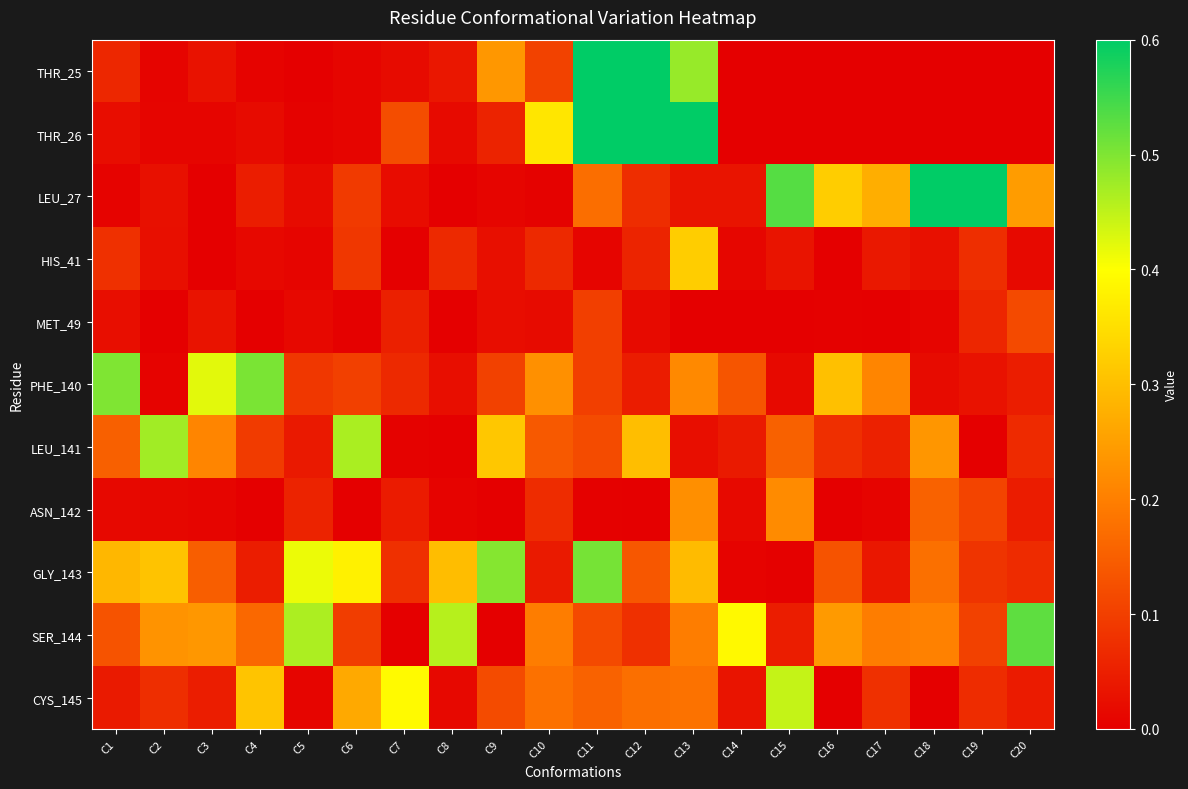

Reading left to right, what are all the values shown in this chart?

THR_25: C1=0.1	C2=0.0	C3=0.0	C4=0.0	C5=0.0	C6=0.0	C7=0.0	C8=0.0	C9=0.2	C10=0.1	C11=0.8	C12=2.0	C13=0.5	C14=0.0	C15=0.0	C16=0.0	C17=0.0	C18=0.0	C19=0.0	C20=0.0
THR_26: C1=0.0	C2=0.0	C3=0.0	C4=0.0	C5=0.0	C6=0.0	C7=0.1	C8=0.0	C9=0.1	C10=0.4	C11=0.8	C12=0.7	C13=2.8	C14=0.0	C15=0.0	C16=0.0	C17=0.0	C18=0.0	C19=0.0	C20=0.0
LEU_27: C1=0.0	C2=0.0	C3=0.0	C4=0.0	C5=0.0	C6=0.1	C7=0.0	C8=0.0	C9=0.0	C10=0.0	C11=0.2	C12=0.1	C13=0.0	C14=0.0	C15=0.5	C16=0.3	C17=0.3	C18=1.0	C19=0.9	C20=0.2
HIS_41: C1=0.1	C2=0.0	C3=0.0	C4=0.0	C5=0.0	C6=0.1	C7=0.0	C8=0.1	C9=0.0	C10=0.1	C11=0.0	C12=0.1	C13=0.3	C14=0.0	C15=0.0	C16=0.0	C17=0.0	C18=0.0	C19=0.1	C20=0.0
MET_49: C1=0.0	C2=0.0	C3=0.0	C4=0.0	C5=0.0	C6=0.0	C7=0.1	C8=0.0	C9=0.0	C10=0.0	C11=0.1	C12=0.0	C13=0.0	C14=0.0	C15=0.0	C16=0.0	C17=0.0	C18=0.0	C19=0.1	C20=0.1
PHE_140: C1=0.5	C2=0.0	C3=0.4	C4=0.5	C5=0.1	C6=0.1	C7=0.1	C8=0.0	C9=0.1	C10=0.2	C11=0.1	C12=0.0	C13=0.2	C14=0.1	C15=0.0	C16=0.3	C17=0.2	C18=0.0	C19=0.0	C20=0.0
LEU_141: C1=0.2	C2=0.5	C3=0.2	C4=0.1	C5=0.0	C6=0.5	C7=0.0	C8=0.0	C9=0.3	C10=0.1	C11=0.1	C12=0.3	C13=0.0	C14=0.0	C15=0.2	C16=0.1	C17=0.1	C18=0.2	C19=0.0	C20=0.1
ASN_142: C1=0.0	C2=0.0	C3=0.0	C4=0.0	C5=0.1	C6=0.0	C7=0.0	C8=0.0	C9=0.0	C10=0.1	C11=0.0	C12=0.0	C13=0.2	C14=0.0	C15=0.2	C16=0.0	C17=0.0	C18=0.2	C19=0.1	C20=0.0
GLY_143: C1=0.3	C2=0.3	C3=0.1	C4=0.0	C5=0.4	C6=0.4	C7=0.1	C8=0.3	C9=0.5	C10=0.0	C11=0.5	C12=0.1	C13=0.3	C14=0.0	C15=0.0	C16=0.1	C17=0.0	C18=0.2	C19=0.1	C20=0.1
SER_144: C1=0.1	C2=0.2	C3=0.2	C4=0.2	C5=0.5	C6=0.1	C7=0.0	C8=0.5	C9=0.0	C10=0.2	C11=0.1	C12=0.1	C13=0.2	C14=0.4	C15=0.0	C16=0.2	C17=0.2	C18=0.2	C19=0.1	C20=0.5
CYS_145: C1=0.0	C2=0.1	C3=0.0	C4=0.3	C5=0.0	C6=0.3	C7=0.4	C8=0.0	C9=0.1	C10=0.2	C11=0.2	C12=0.2	C13=0.2	C14=0.0	C15=0.4	C16=0.0	C17=0.1	C18=0.0	C19=0.1	C20=0.0